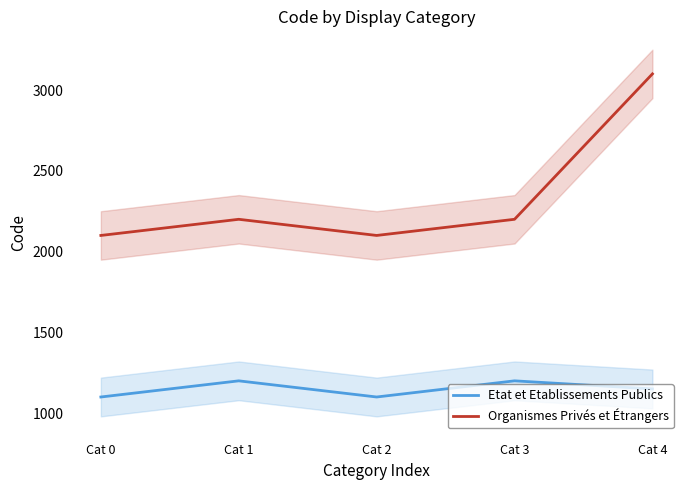

At how many categories does at least one series exceed 2120?

3